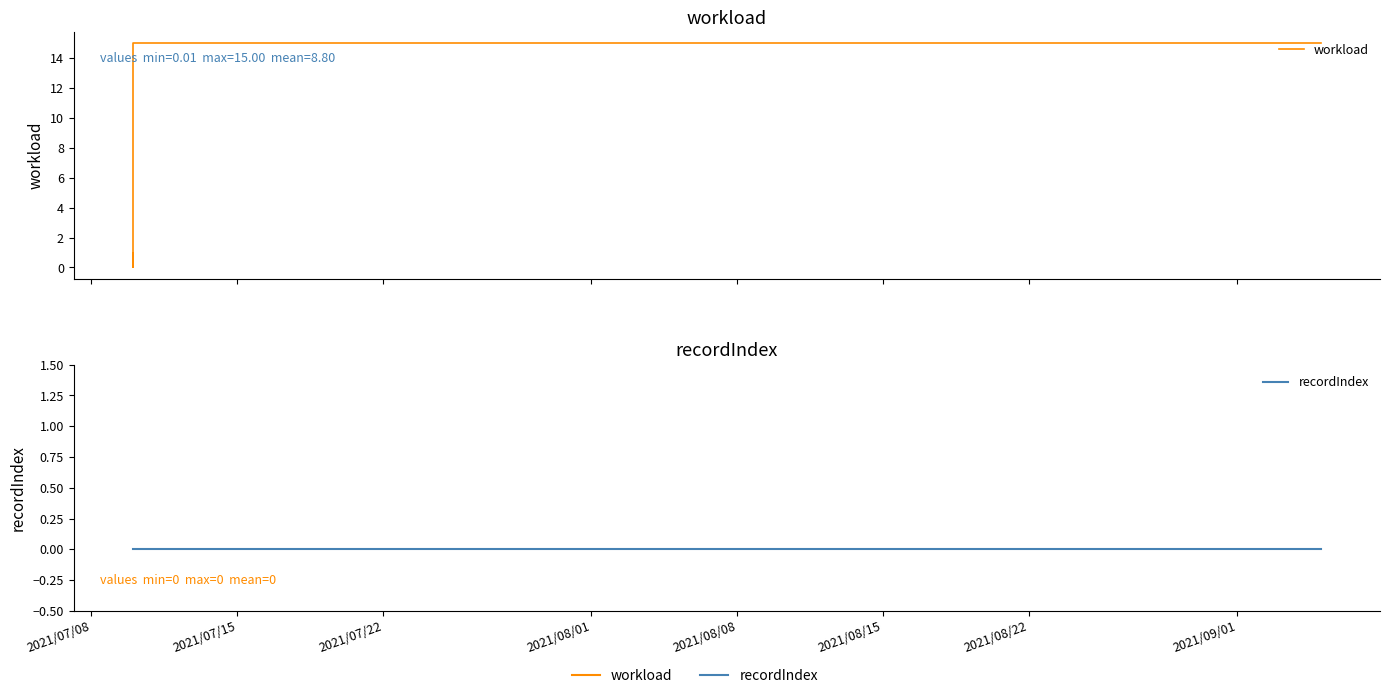

At how many categories does at least one series exceed 12?

4